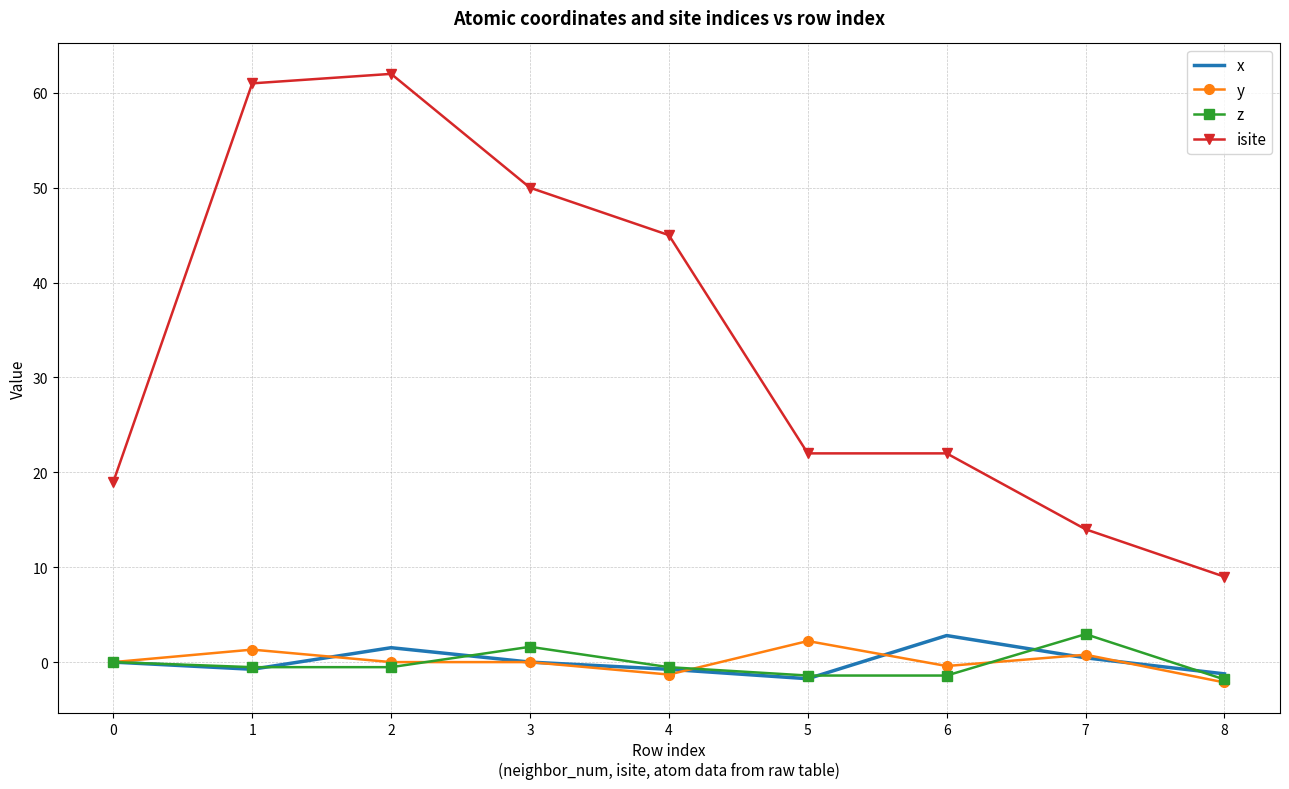

True or false: isite and x intersect in this chart.

False